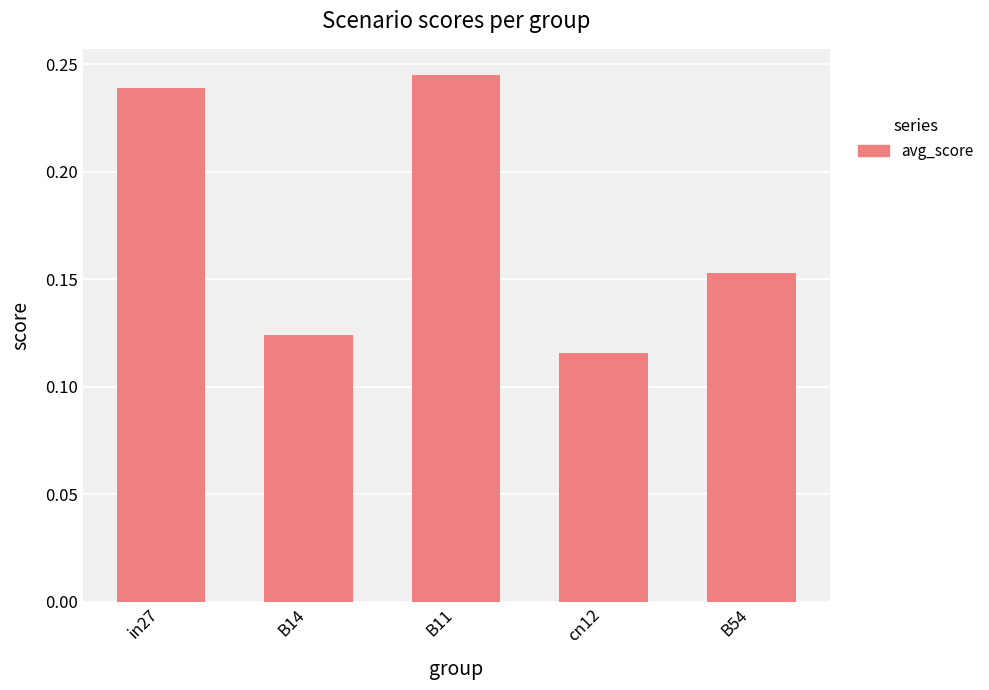

Which label corresponds to the largest value in the chart?

B11